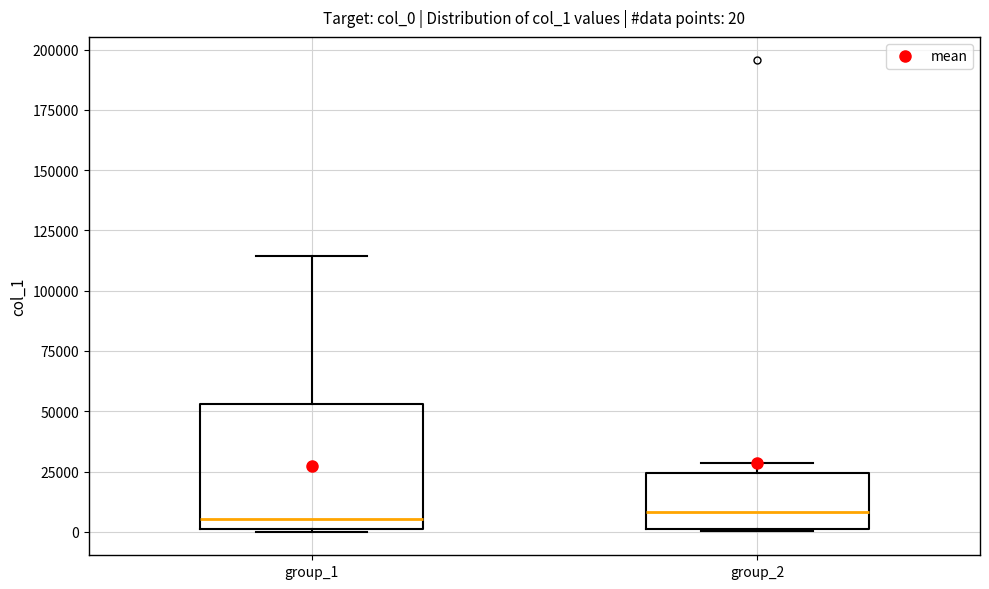

Comparing the boxes themselves (not the whiskers), which one is the tallest?

group_1